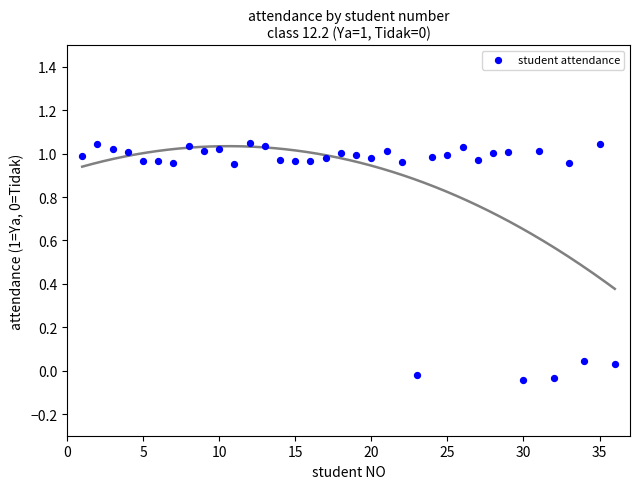

What is the range of Y values (max minus min)?

1.1